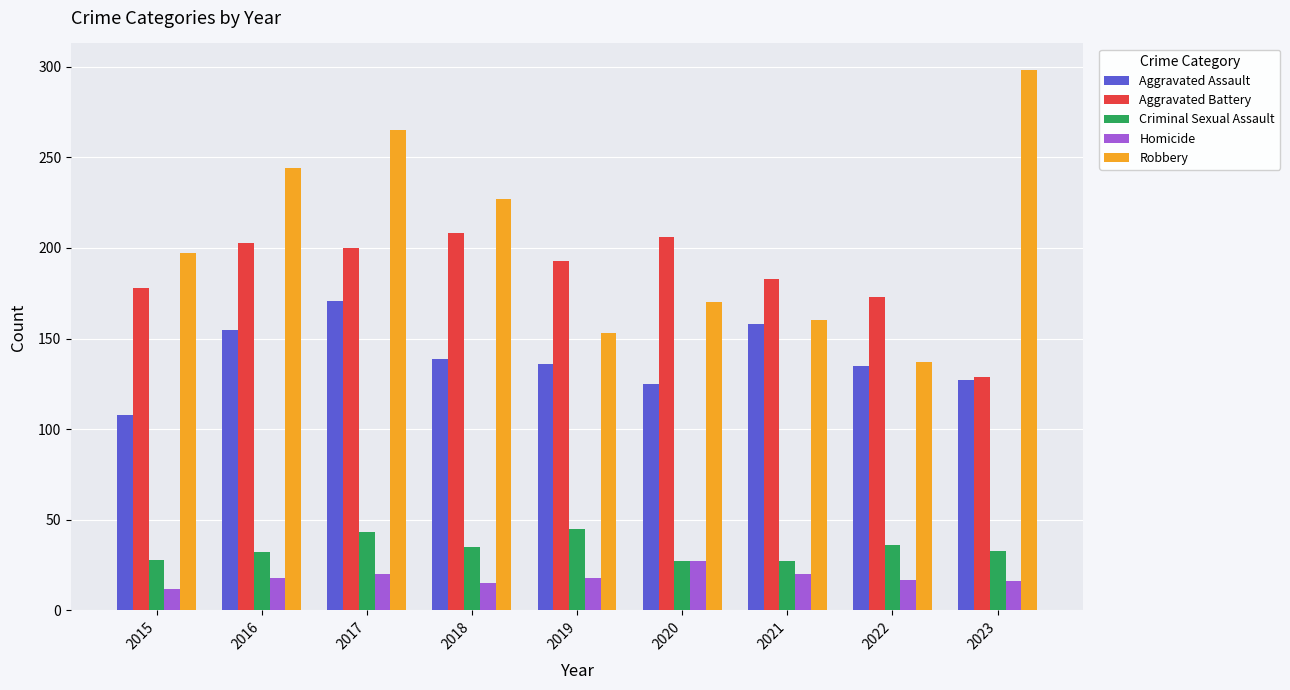

At which label does Aggravated Assault reach its peak?

2017